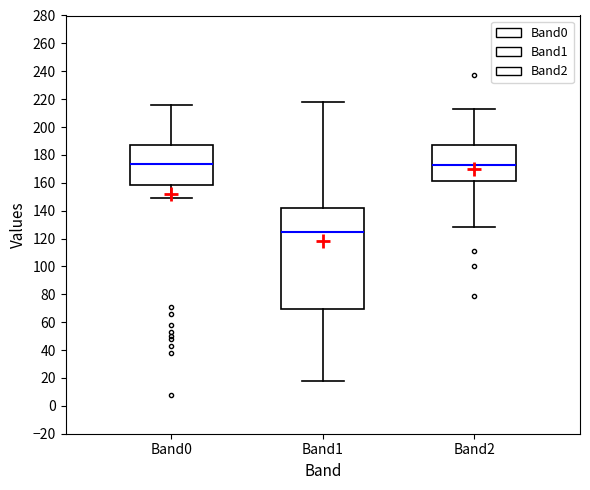

Which box's median line is the lowest?

Band1